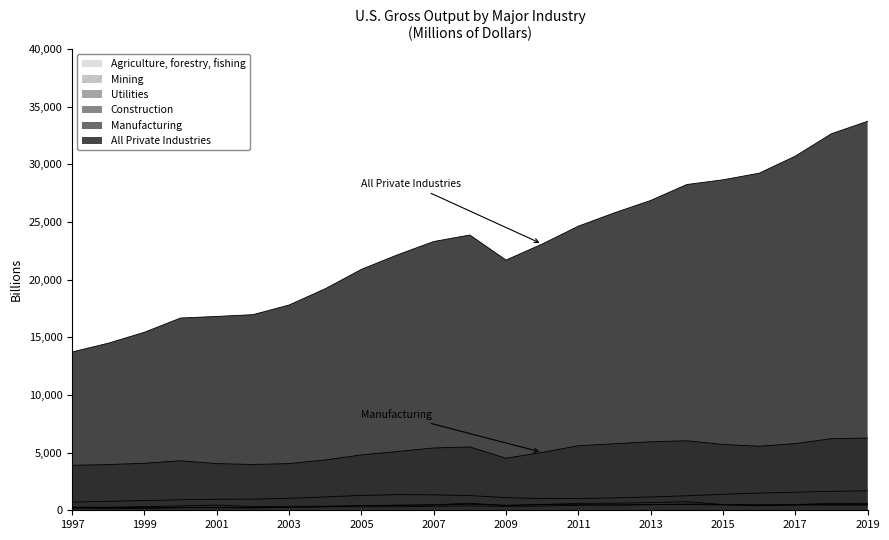

True or false: Manufacturing and Construction intersect in this chart.

False